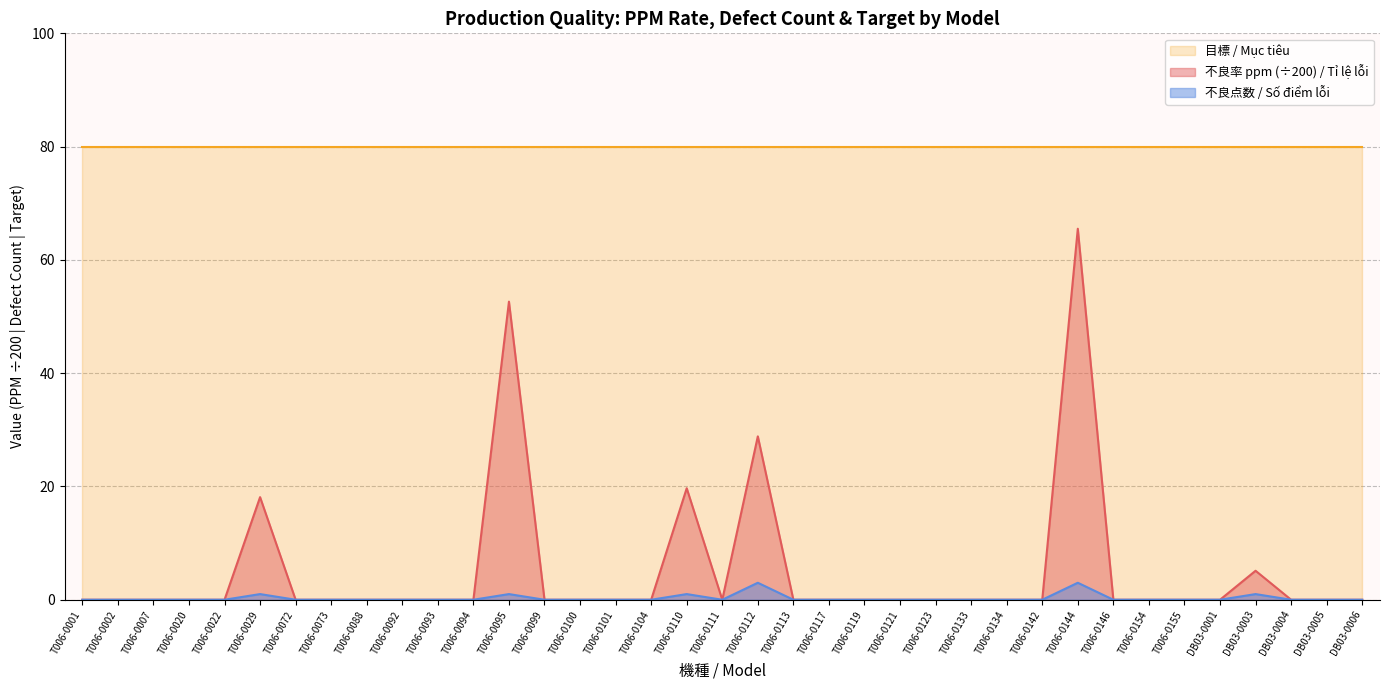

At which label does Số điểm lỗi
不良点数 reach its minimum?

T006-0001